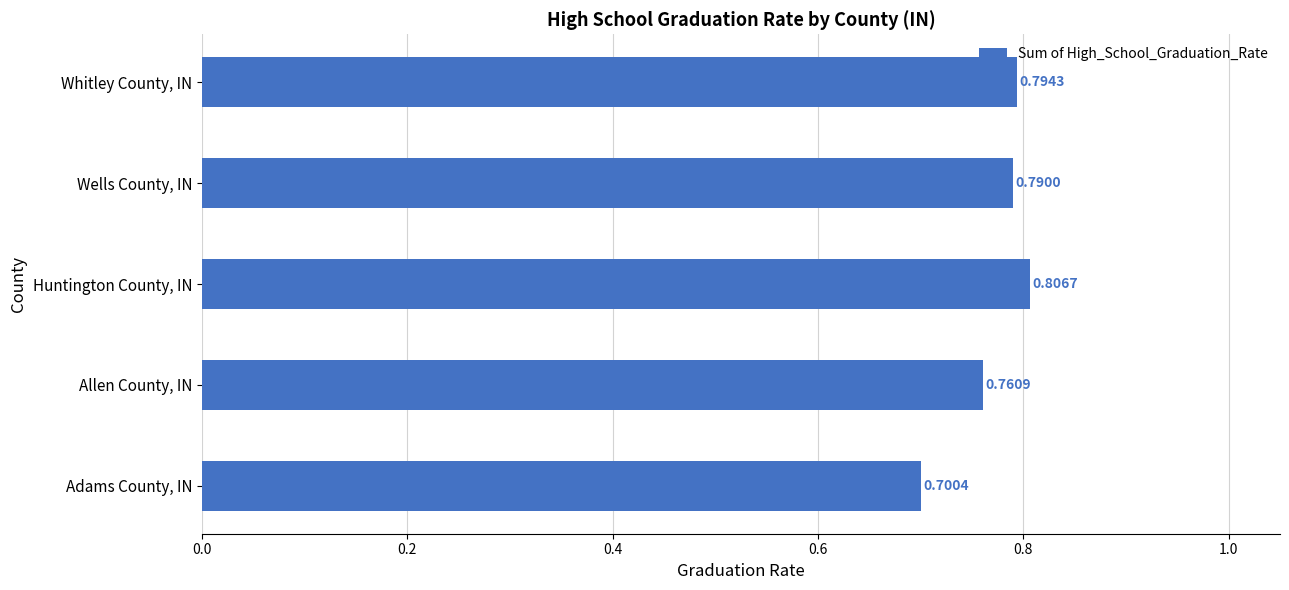

Rank the categories by value from highest to lowest.

Huntington County, IN, Whitley County, IN, Wells County, IN, Allen County, IN, Adams County, IN